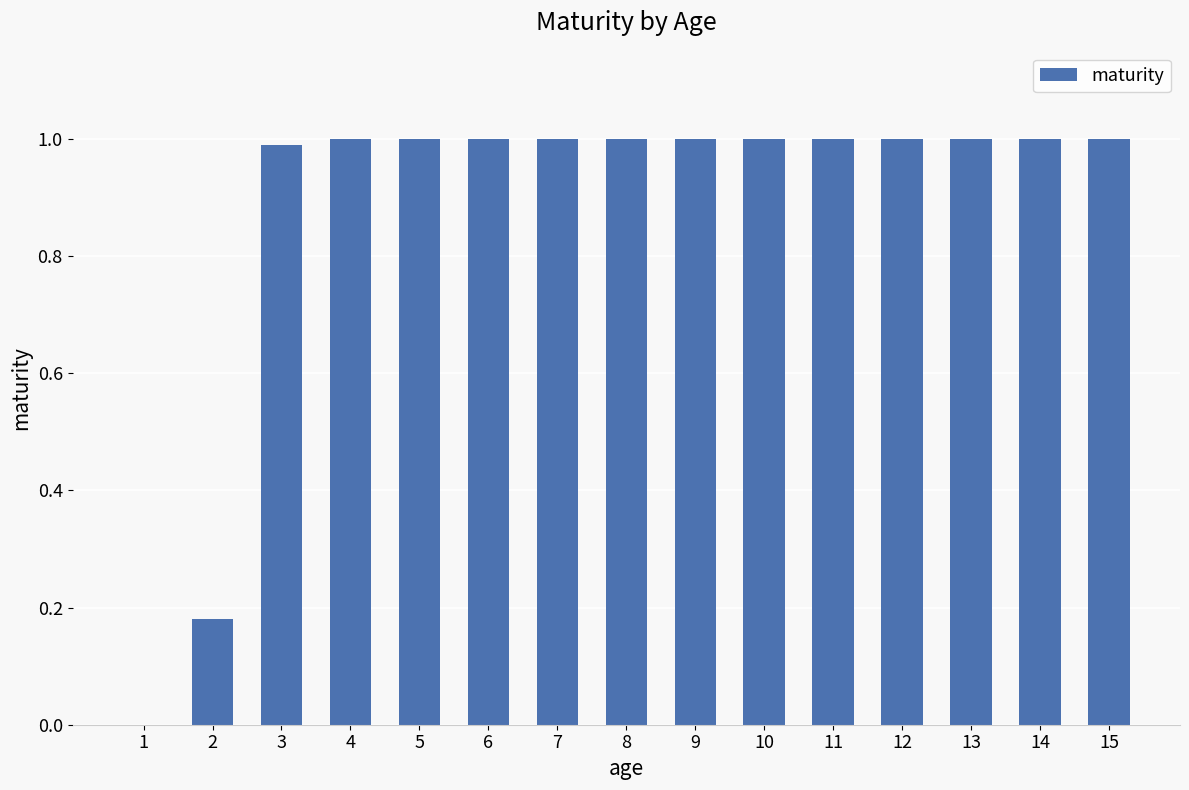

Between 2 and 14, which is larger?

14